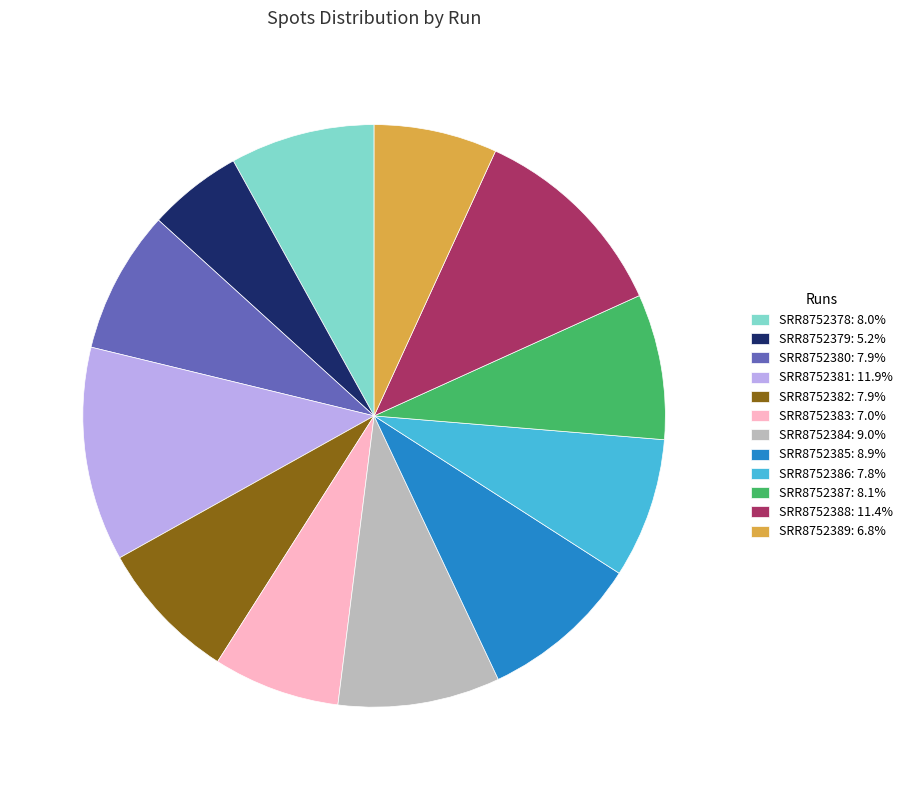

Approximately how many times larger is the value at SRR8752383: 7.0% compared to SRR8752379: 5.2%?

1.3